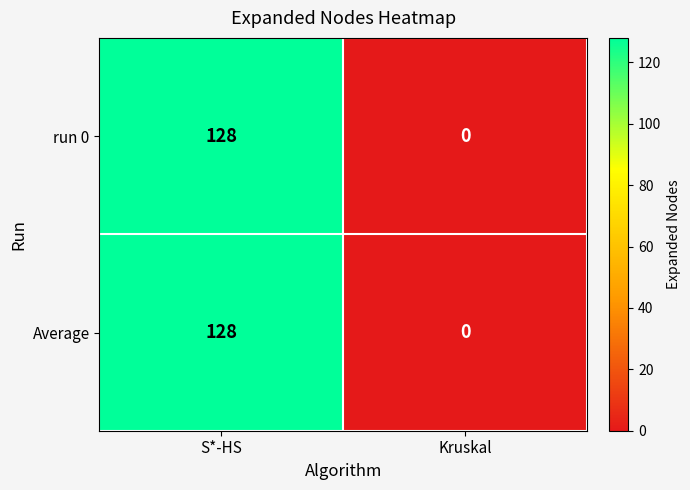

What is the total value across all series at S*-HS?

256